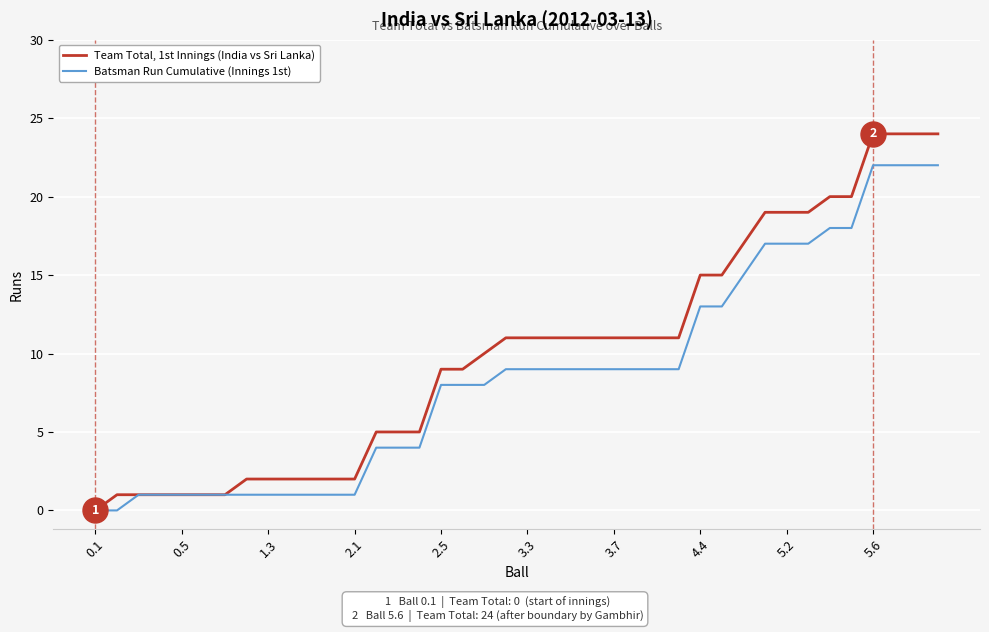

Which series has the largest range (max minus min)?

Team Total, 1st Innings (India vs Sri Lanka)